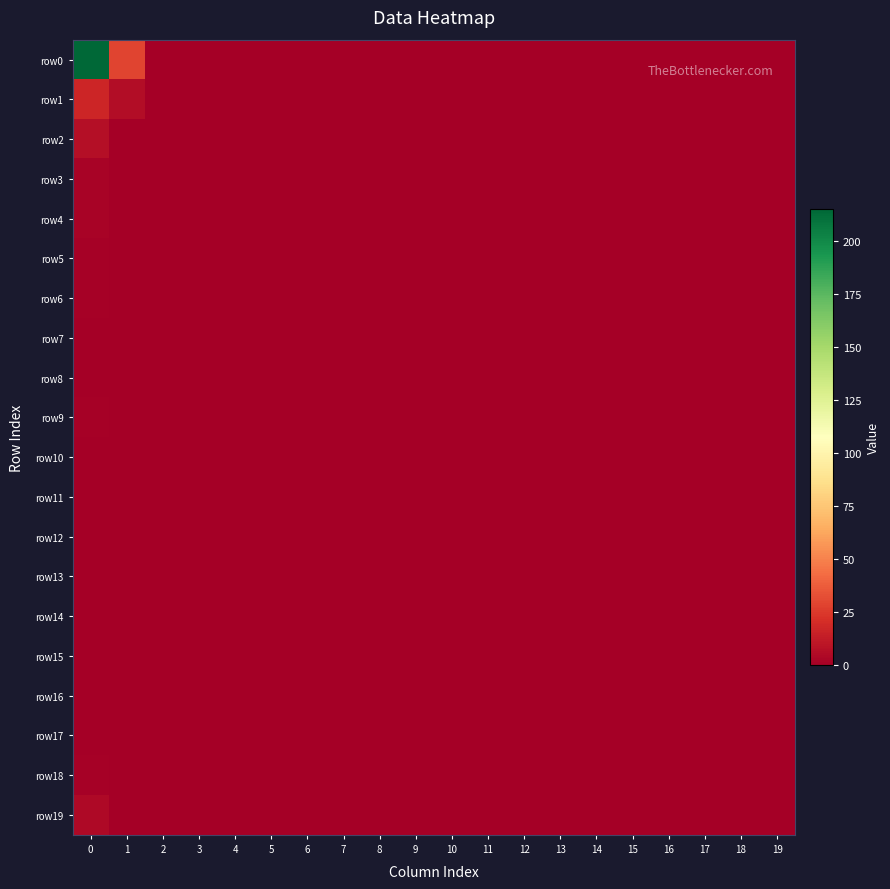

Reading right to left, what are all the values shown in this chart?

row0: 19=0	18=0	17=0	16=0	15=0	14=0	13=0	12=0	11=0	10=0	9=0	8=0	7=0	6=0	5=0	4=0	3=0	2=0	1=29	0=215
row1: 19=0	18=0	17=0	16=0	15=0	14=0	13=0	12=0	11=0	10=0	9=0	8=0	7=0	6=0	5=0	4=0	3=0	2=0	1=6	0=17
row2: 19=0	18=0	17=0	16=0	15=0	14=0	13=0	12=0	11=0	10=0	9=0	8=0	7=0	6=0	5=0	4=0	3=0	2=0	1=0	0=7
row3: 19=0	18=0	17=0	16=0	15=0	14=0	13=0	12=0	11=0	10=0	9=0	8=0	7=0	6=0	5=0	4=0	3=0	2=0	1=0	0=2
row4: 19=0	18=0	17=0	16=0	15=0	14=0	13=0	12=0	11=0	10=0	9=0	8=0	7=0	6=0	5=0	4=0	3=0	2=0	1=0	0=2
row5: 19=0	18=0	17=0	16=0	15=0	14=0	13=0	12=0	11=0	10=0	9=0	8=0	7=0	6=0	5=0	4=0	3=0	2=0	1=0	0=1
row6: 19=0	18=0	17=0	16=0	15=0	14=0	13=0	12=0	11=0	10=0	9=0	8=0	7=0	6=0	5=0	4=0	3=0	2=0	1=0	0=1
row7: 19=0	18=0	17=0	16=0	15=0	14=0	13=0	12=0	11=0	10=0	9=0	8=0	7=0	6=0	5=0	4=0	3=0	2=0	1=0	0=0
row8: 19=0	18=0	17=0	16=0	15=0	14=0	13=0	12=0	11=0	10=0	9=0	8=0	7=0	6=0	5=0	4=0	3=0	2=0	1=0	0=0
row9: 19=0	18=0	17=0	16=0	15=0	14=0	13=0	12=0	11=0	10=0	9=0	8=0	7=0	6=0	5=0	4=0	3=0	2=0	1=0	0=1
row10: 19=0	18=0	17=0	16=0	15=0	14=0	13=0	12=0	11=0	10=0	9=0	8=0	7=0	6=0	5=0	4=0	3=0	2=0	1=0	0=0
row11: 19=0	18=0	17=0	16=0	15=0	14=0	13=0	12=0	11=0	10=0	9=0	8=0	7=0	6=0	5=0	4=0	3=0	2=0	1=0	0=0
row12: 19=0	18=0	17=0	16=0	15=0	14=0	13=0	12=0	11=0	10=0	9=0	8=0	7=0	6=0	5=0	4=0	3=0	2=0	1=0	0=0
row13: 19=0	18=0	17=0	16=0	15=0	14=0	13=0	12=0	11=0	10=0	9=0	8=0	7=0	6=0	5=0	4=0	3=0	2=0	1=0	0=0
row14: 19=0	18=0	17=0	16=0	15=0	14=0	13=0	12=0	11=0	10=0	9=0	8=0	7=0	6=0	5=0	4=0	3=0	2=0	1=0	0=0
row15: 19=0	18=0	17=0	16=0	15=0	14=0	13=0	12=0	11=0	10=0	9=0	8=0	7=0	6=0	5=0	4=0	3=0	2=0	1=0	0=0
row16: 19=0	18=0	17=0	16=0	15=0	14=0	13=0	12=0	11=0	10=0	9=0	8=0	7=0	6=0	5=0	4=0	3=0	2=0	1=0	0=0
row17: 19=0	18=0	17=0	16=0	15=0	14=0	13=0	12=0	11=0	10=0	9=0	8=0	7=0	6=0	5=0	4=0	3=0	2=0	1=0	0=0
row18: 19=0	18=0	17=0	16=0	15=0	14=0	13=0	12=0	11=0	10=0	9=0	8=0	7=0	6=0	5=0	4=0	3=0	2=0	1=0	0=1
row19: 19=0	18=0	17=0	16=0	15=0	14=0	13=0	12=0	11=0	10=0	9=0	8=0	7=0	6=0	5=0	4=0	3=0	2=0	1=0	0=5